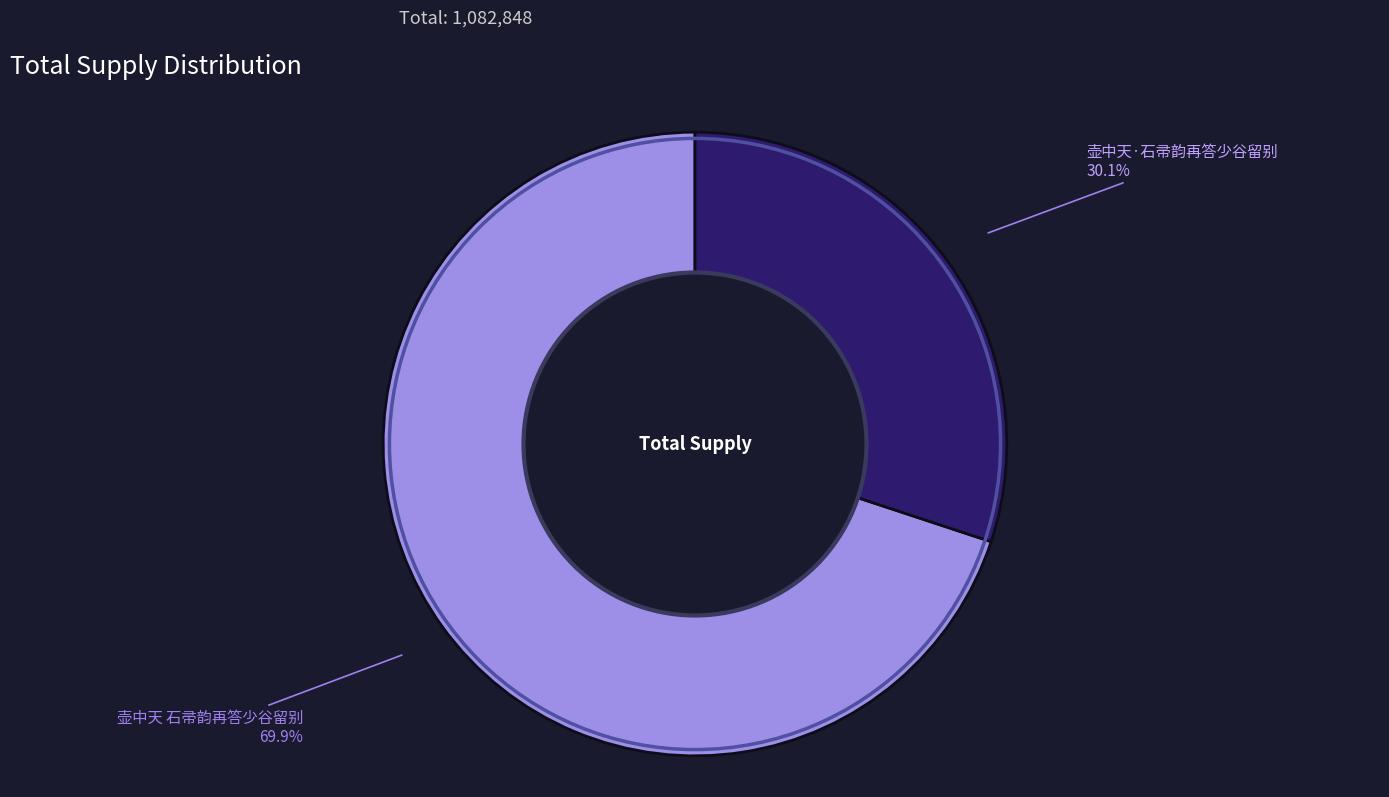

To the nearest percent, what is the difference between the 壶中天·石帚韵再答少谷留别 and 壶中天 石帚韵再答少谷留别 slice percentages?

40%